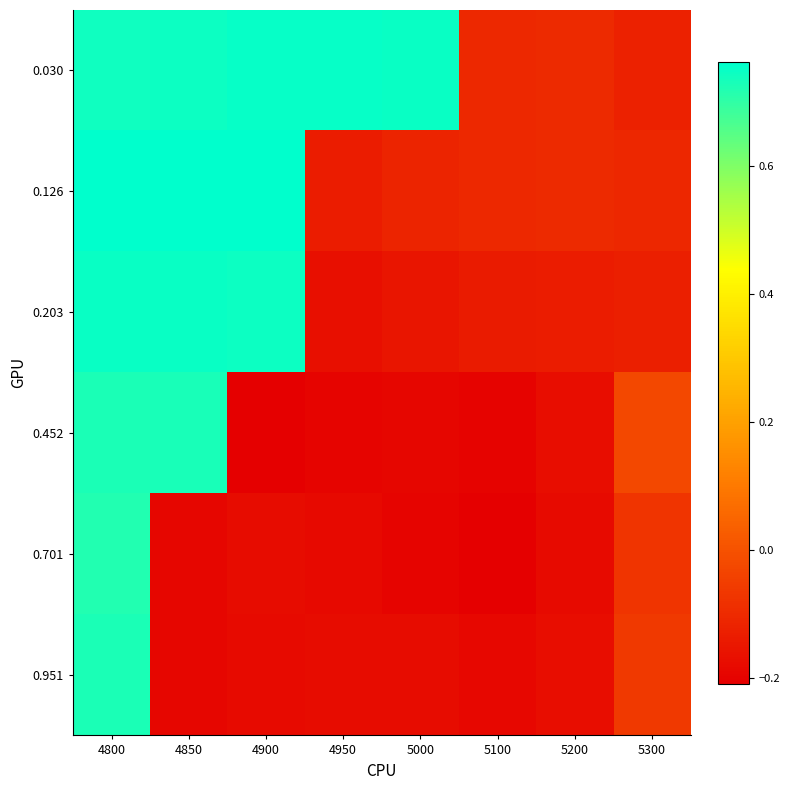

At which category is the sum across all series the highest?

4800